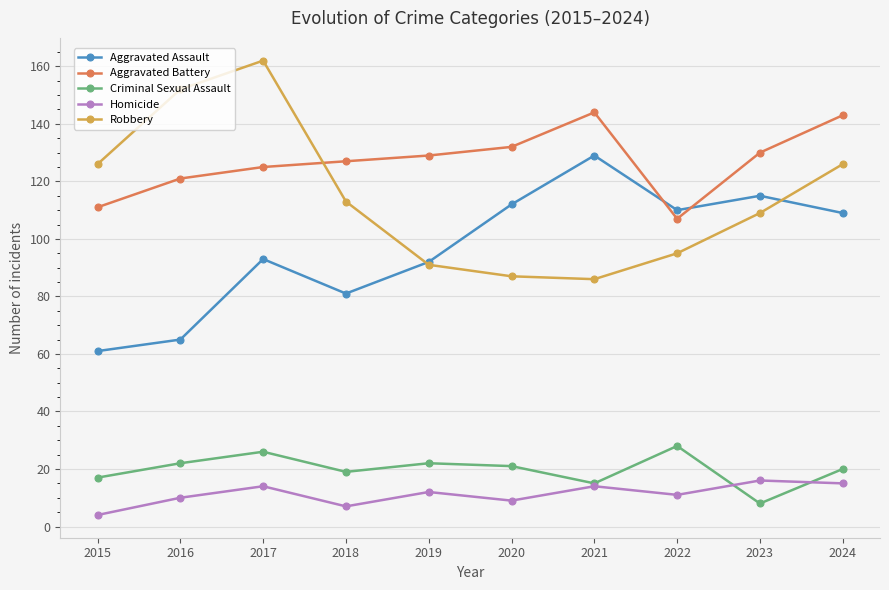

At which label does Criminal Sexual Assault first exceed 21?

2016